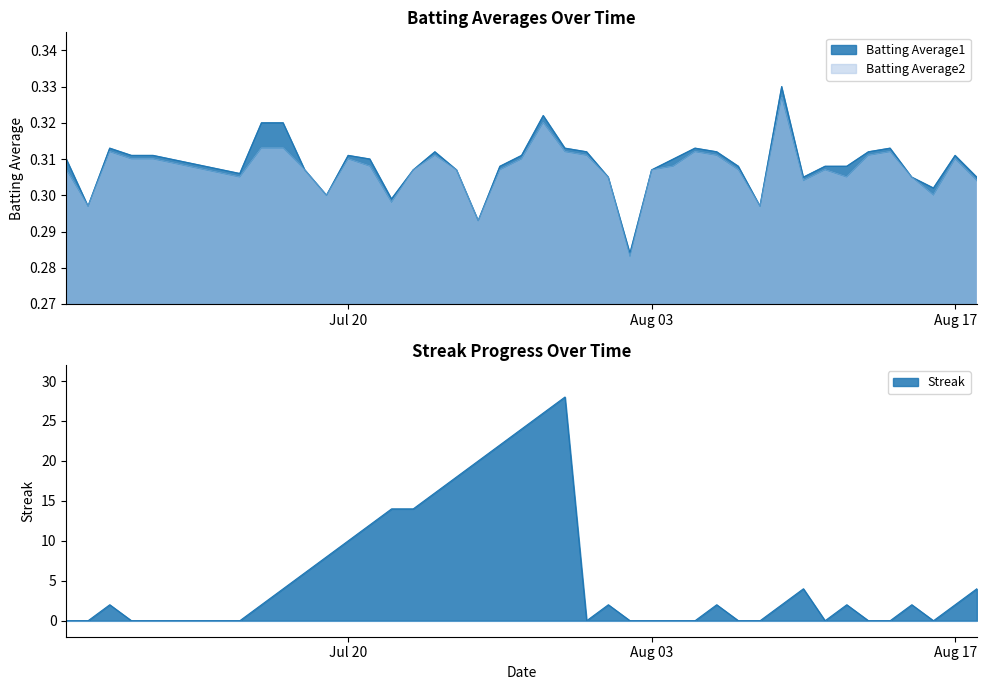

True or false: Batting Average1 has more than 0 interior local peaks.

True